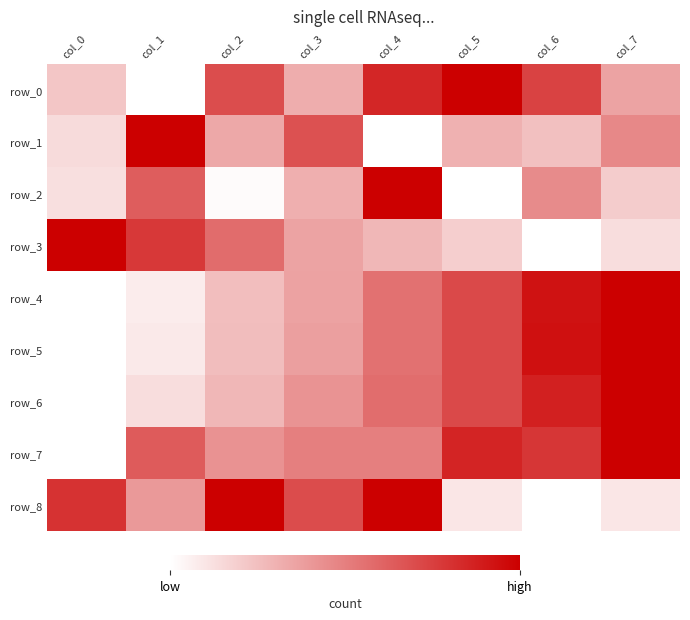

True or false: row_6 has a value of 1.0 at col_5.

False